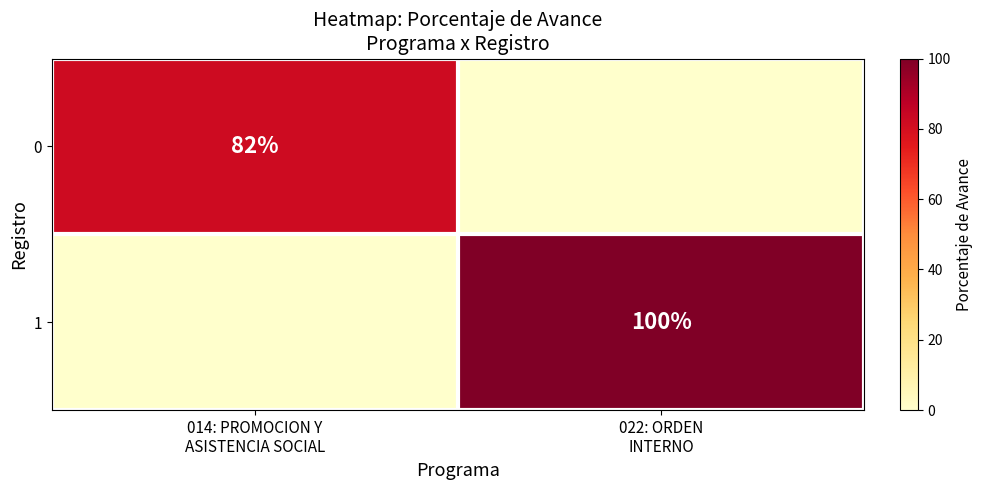

Is it true that 0 equals 82 at 014: PROMOCION Y ASISTENCIA SOCIAL?

True